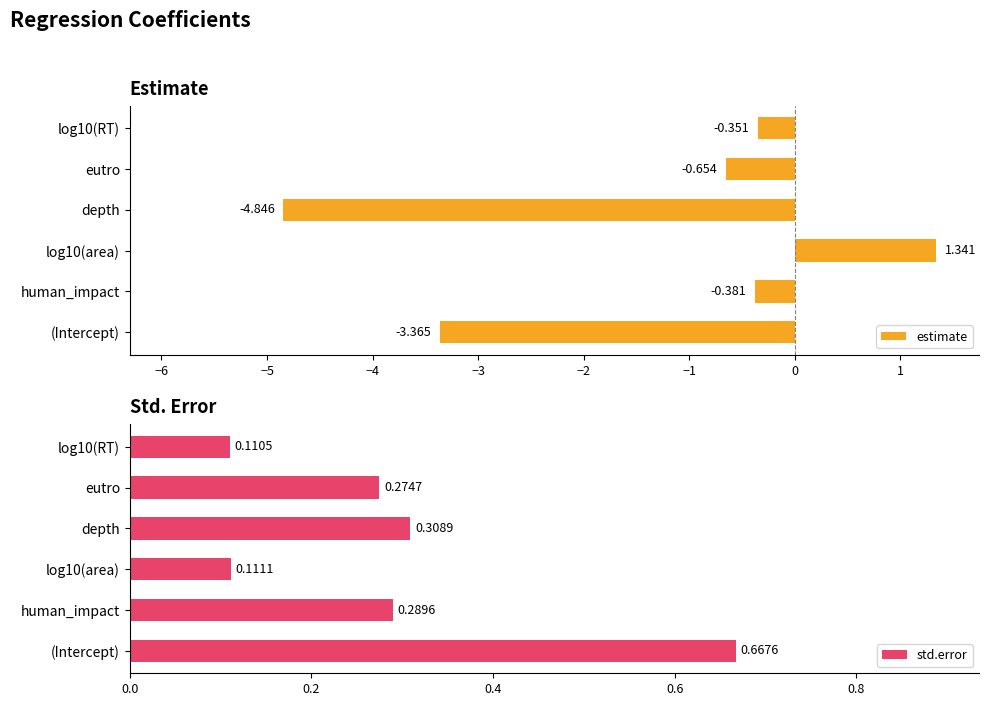

How many positive values does the estimate series have?

1